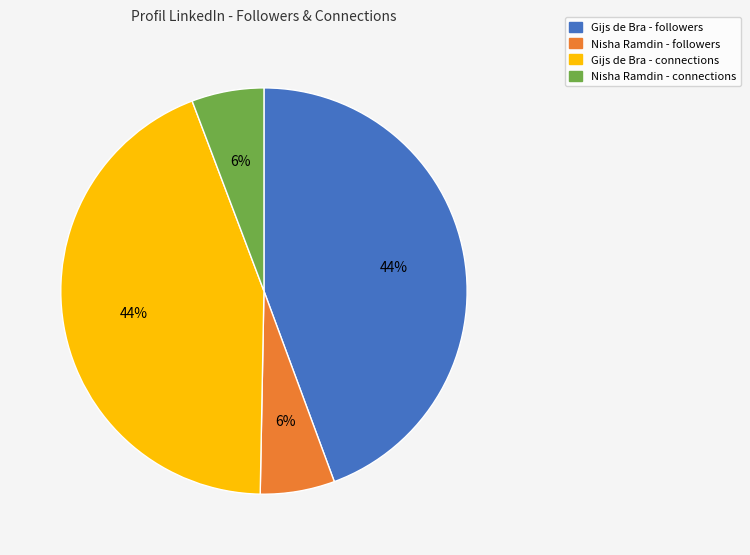

To the nearest percent, what portion does Gijs de Bra - followers represent?

44%